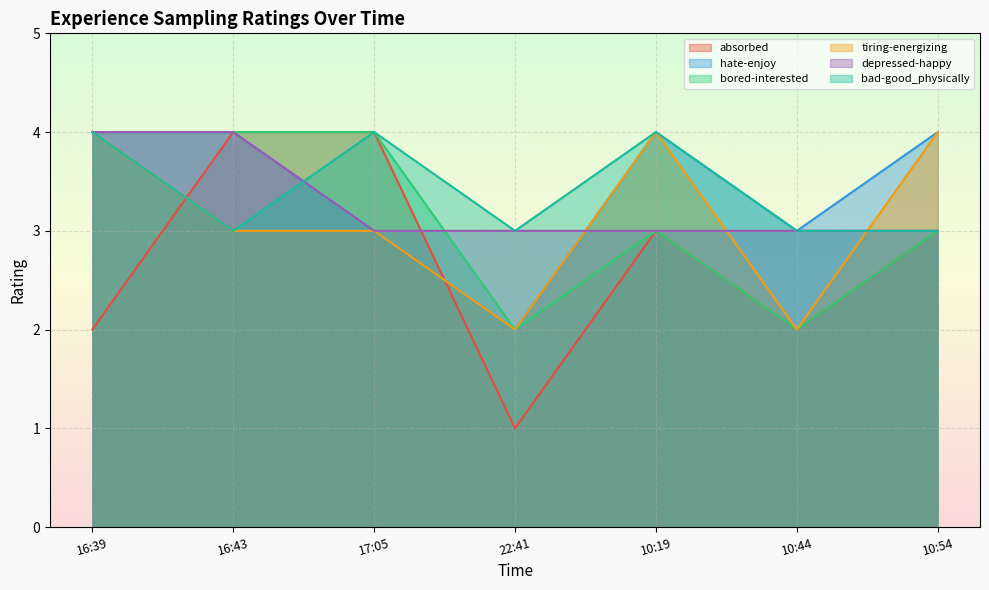

What is the difference between the maximum and minimum values in the hate-enjoy series?

2